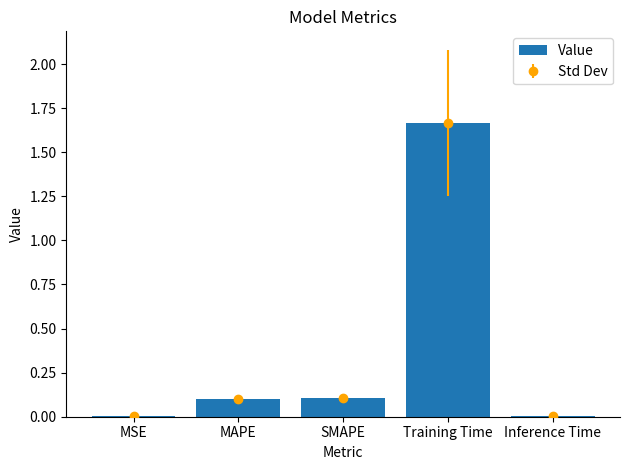

What is the sum of the values at MAPE and Inference Time?

0.1